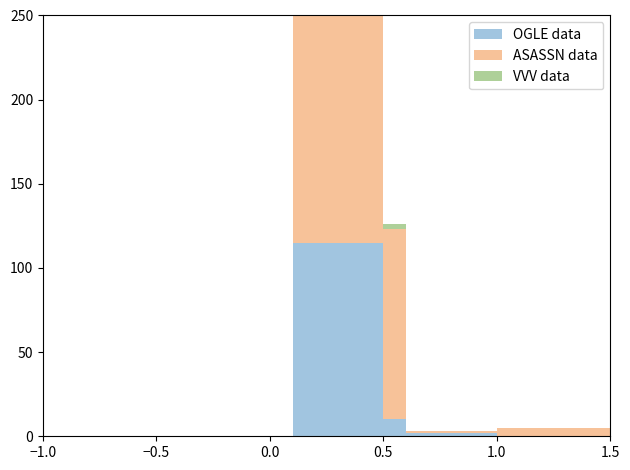

List the series in order of their peak value, highest first.

ASASSN data, OGLE data, VVV data